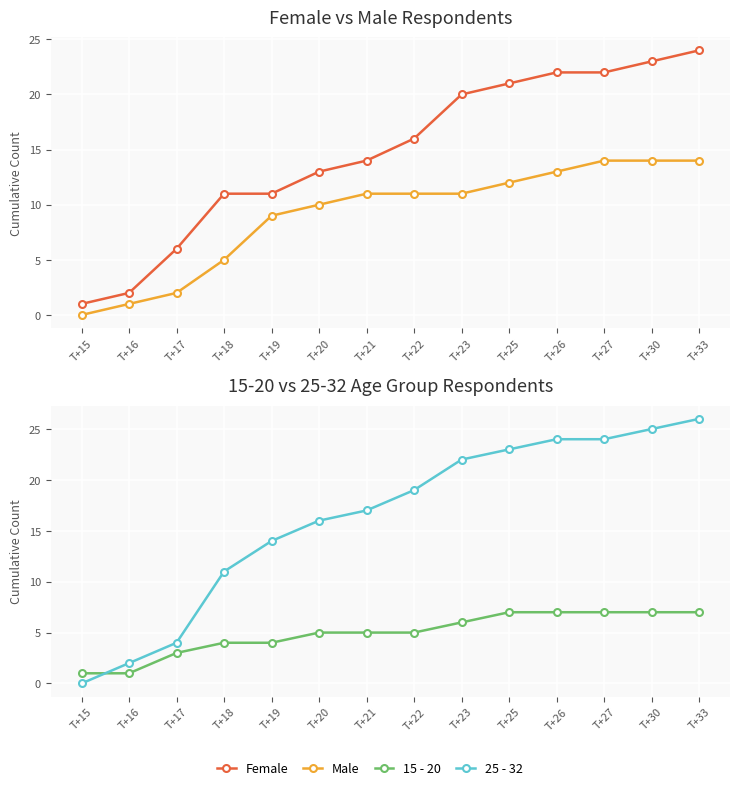

Which category has the lowest value across all series?

T+15